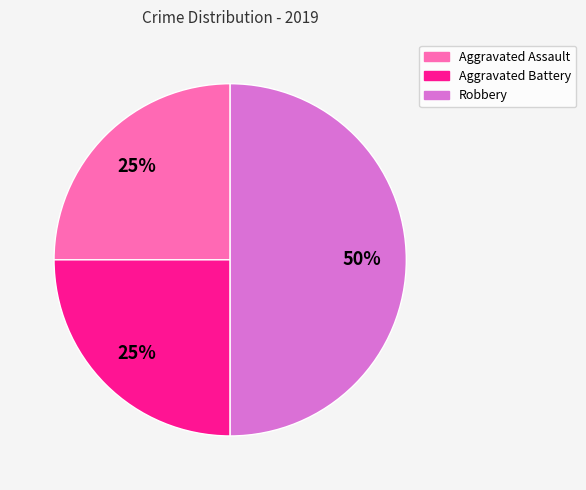

To the nearest percent, what is the difference between the Robbery and Aggravated Assault slice percentages?

25%